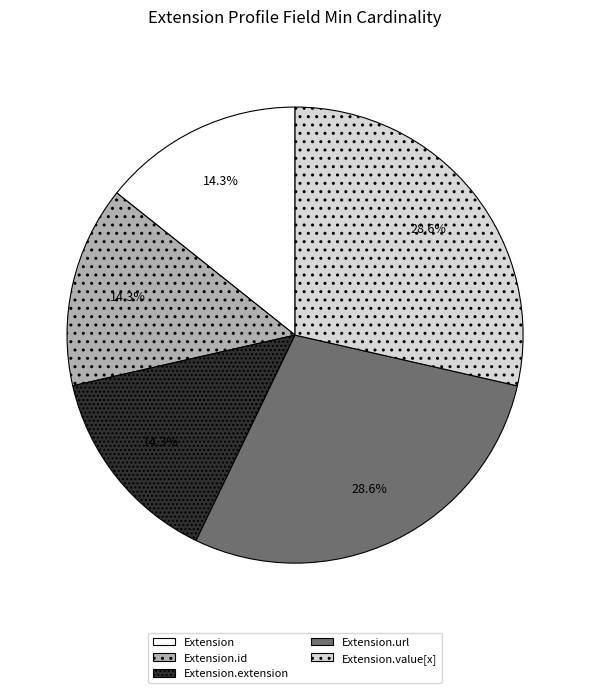

To the nearest percent, what portion does Extension.url represent?

29%